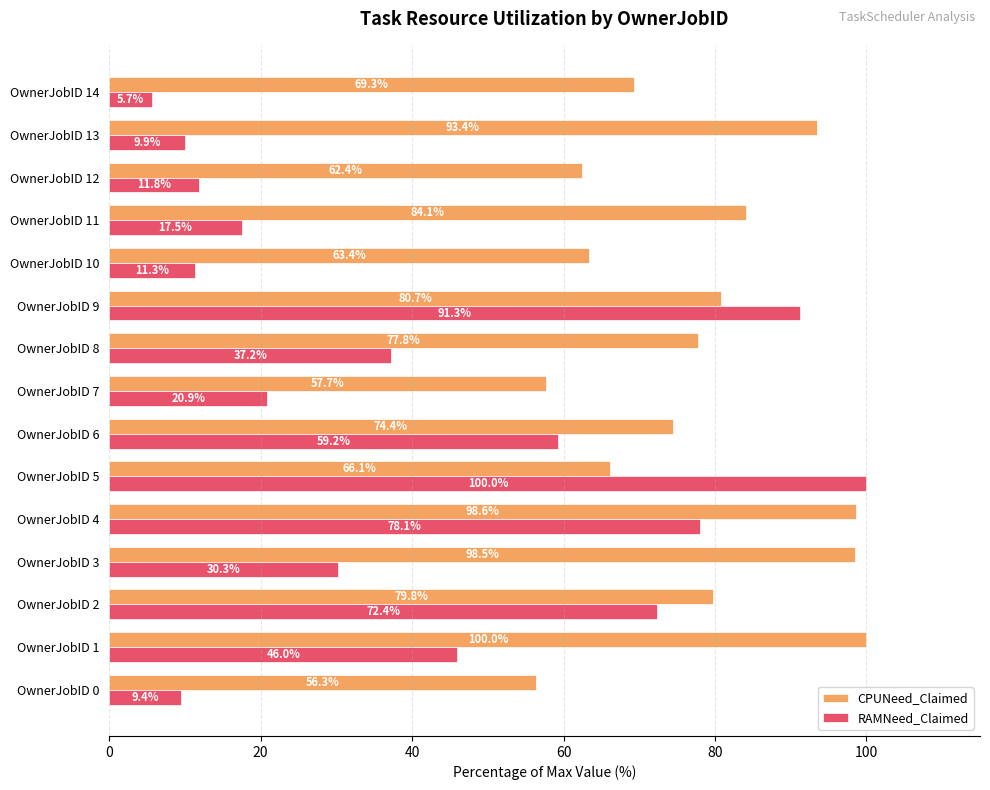

True or false: RAMNeed_Claimed has a value of 125.1 at OwnerJobID 4.

False